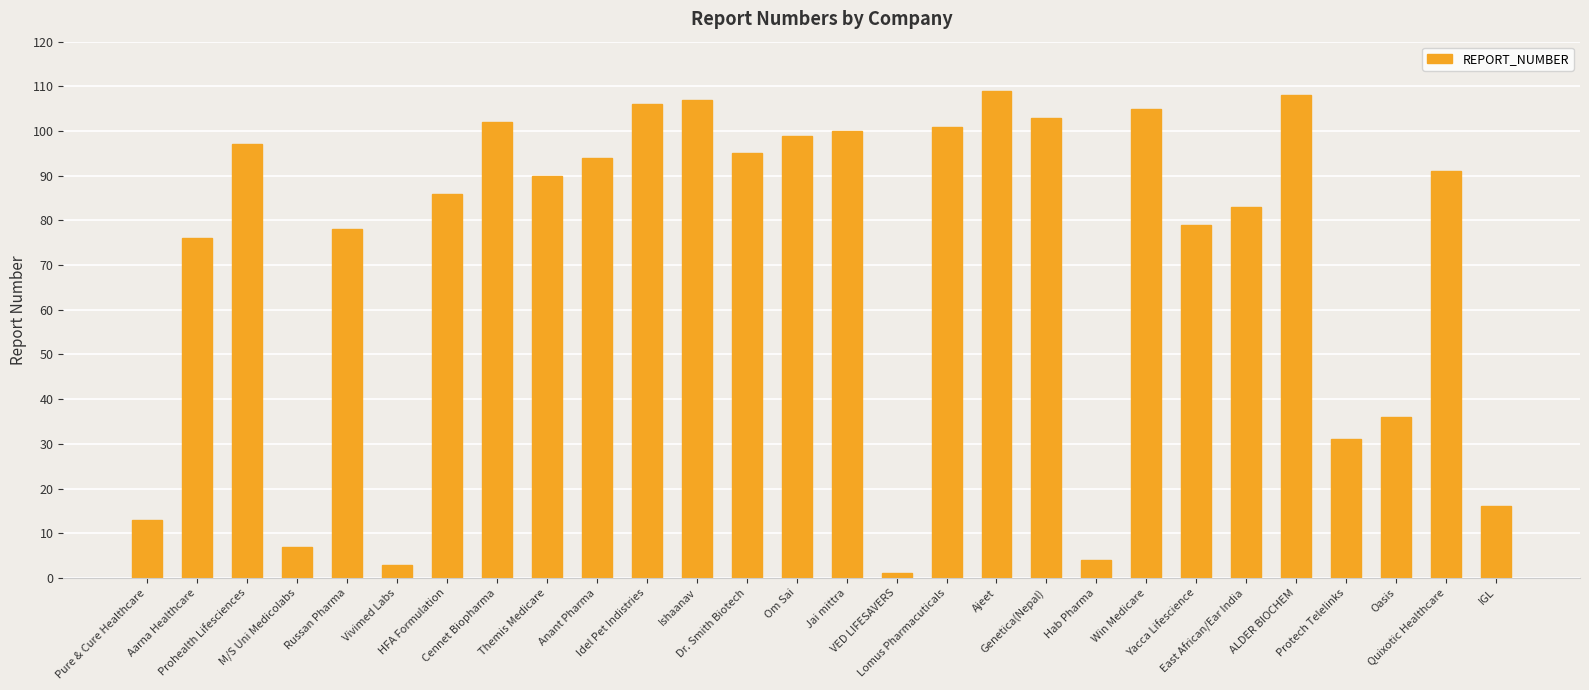

Approximately how many times larger is the value at Dr. Smith Biotech compared to Prohealth Lifesciences?

1.0